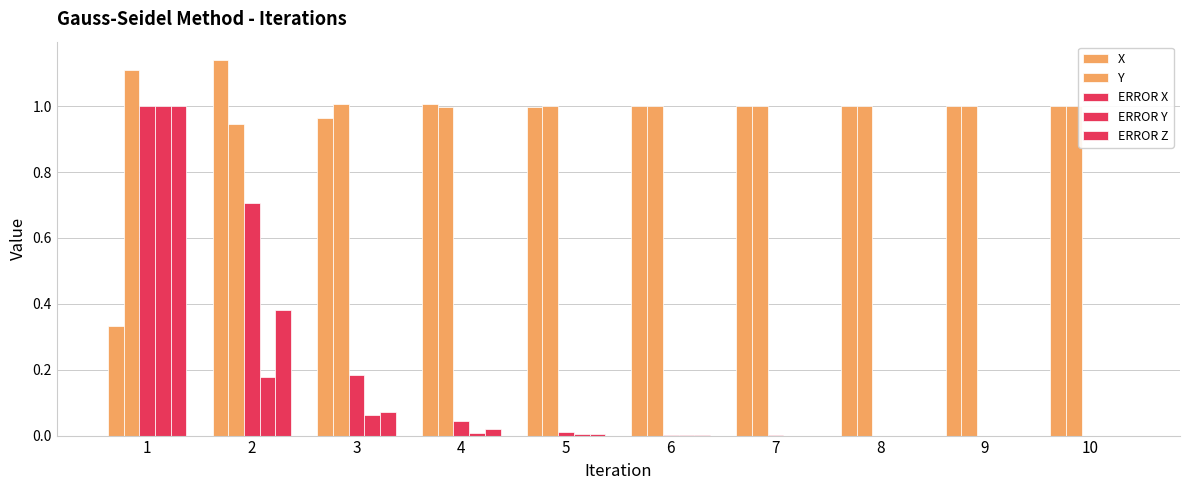

At which label is ERROR Z closest to 0?

10